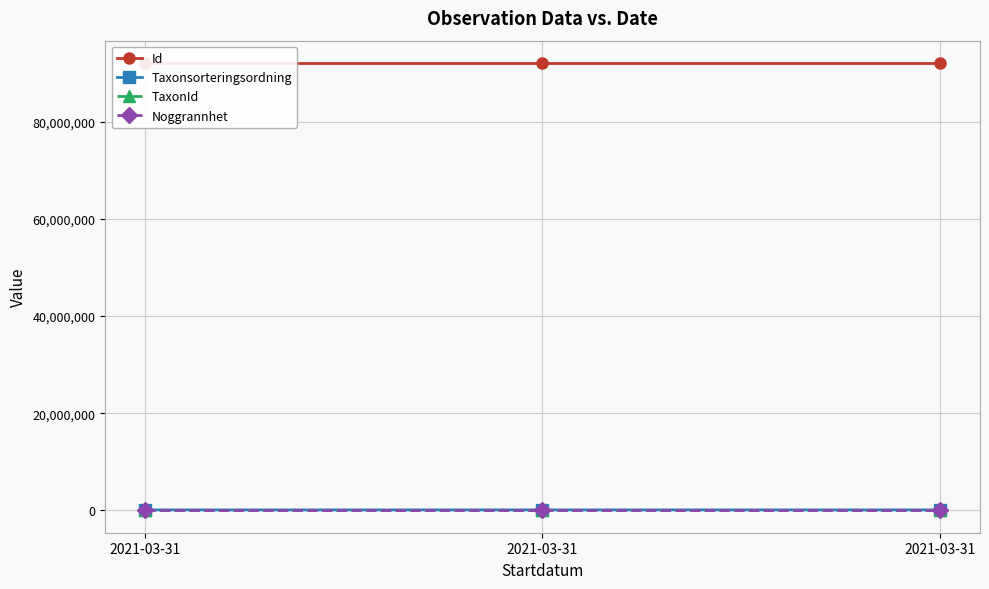

Which series has the widest spread of values?

Taxonsorteringsordning